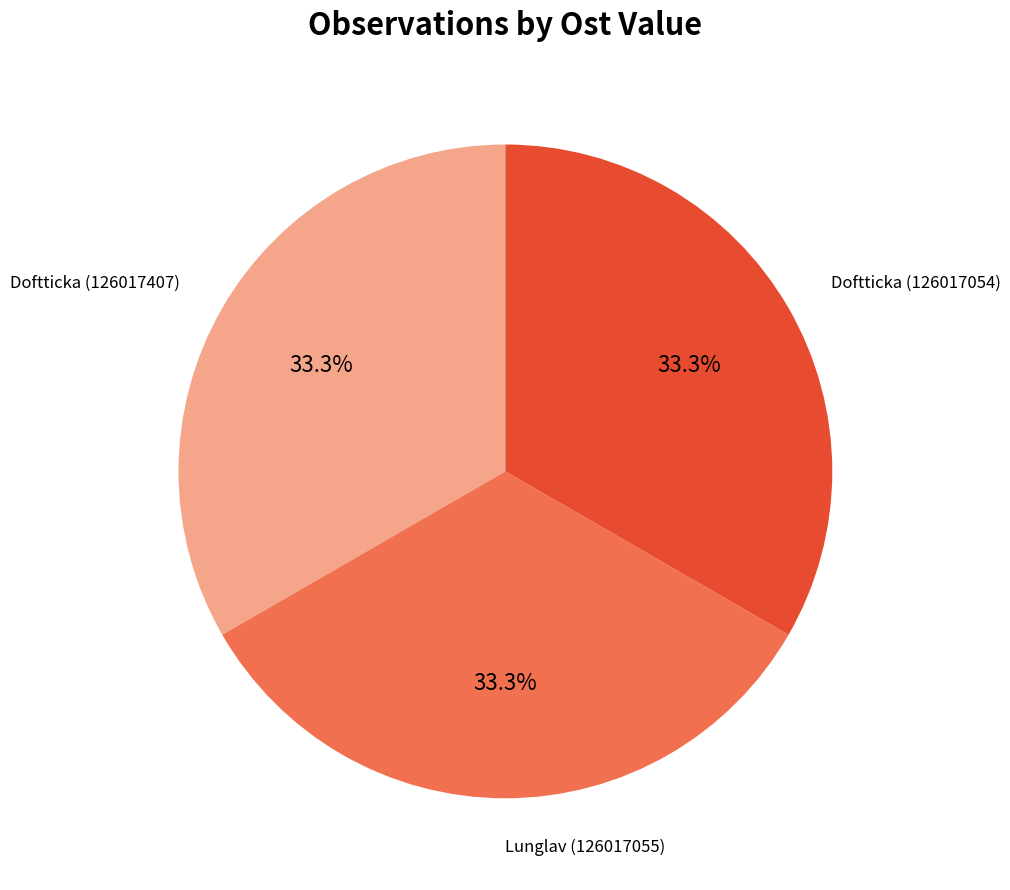

What is the ratio of the value at Doftticka (126017407) to the value at Lunglav (126017055)?

1.0